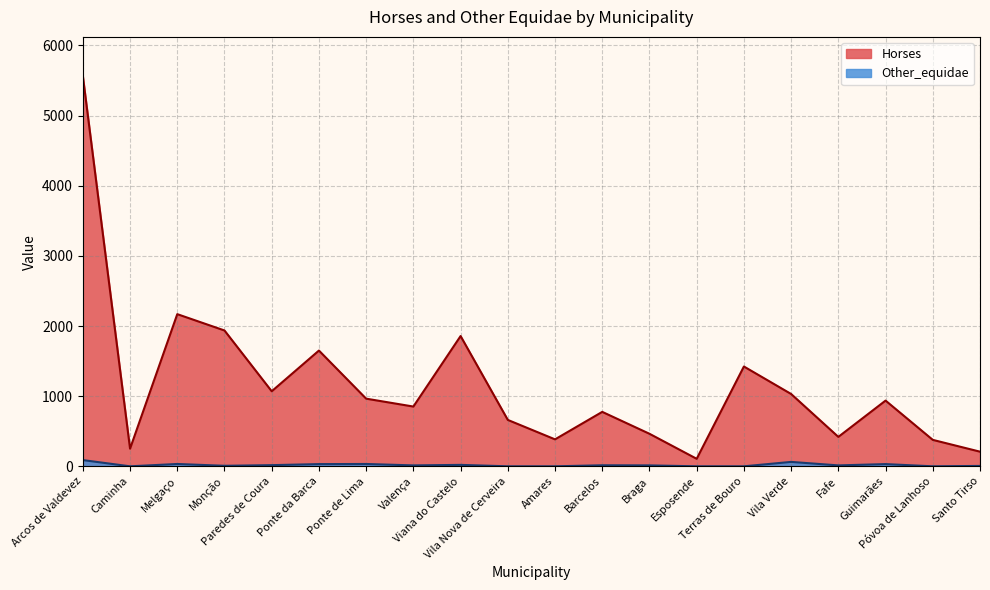

What is the value of the Horses point at the 1st from the left?

5566.1